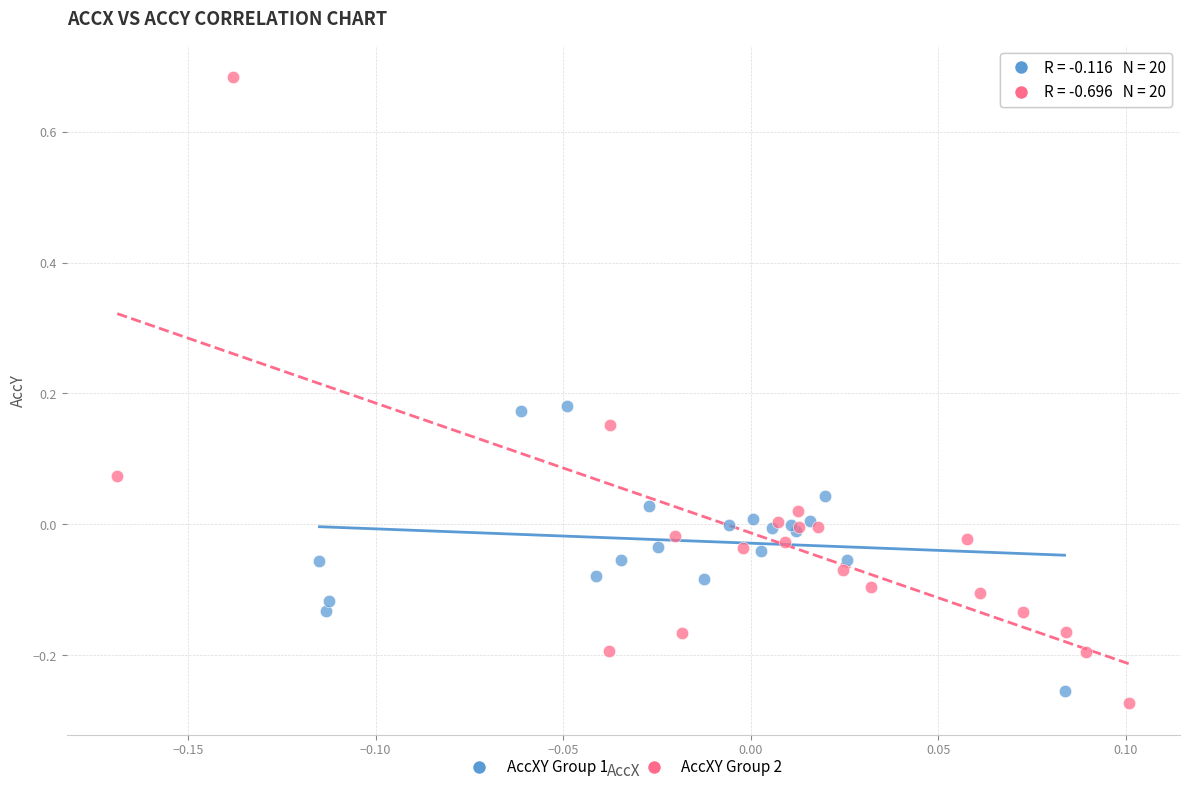

What are all the series names shown in the legend?

AccXY Group 1, AccXY Group 2